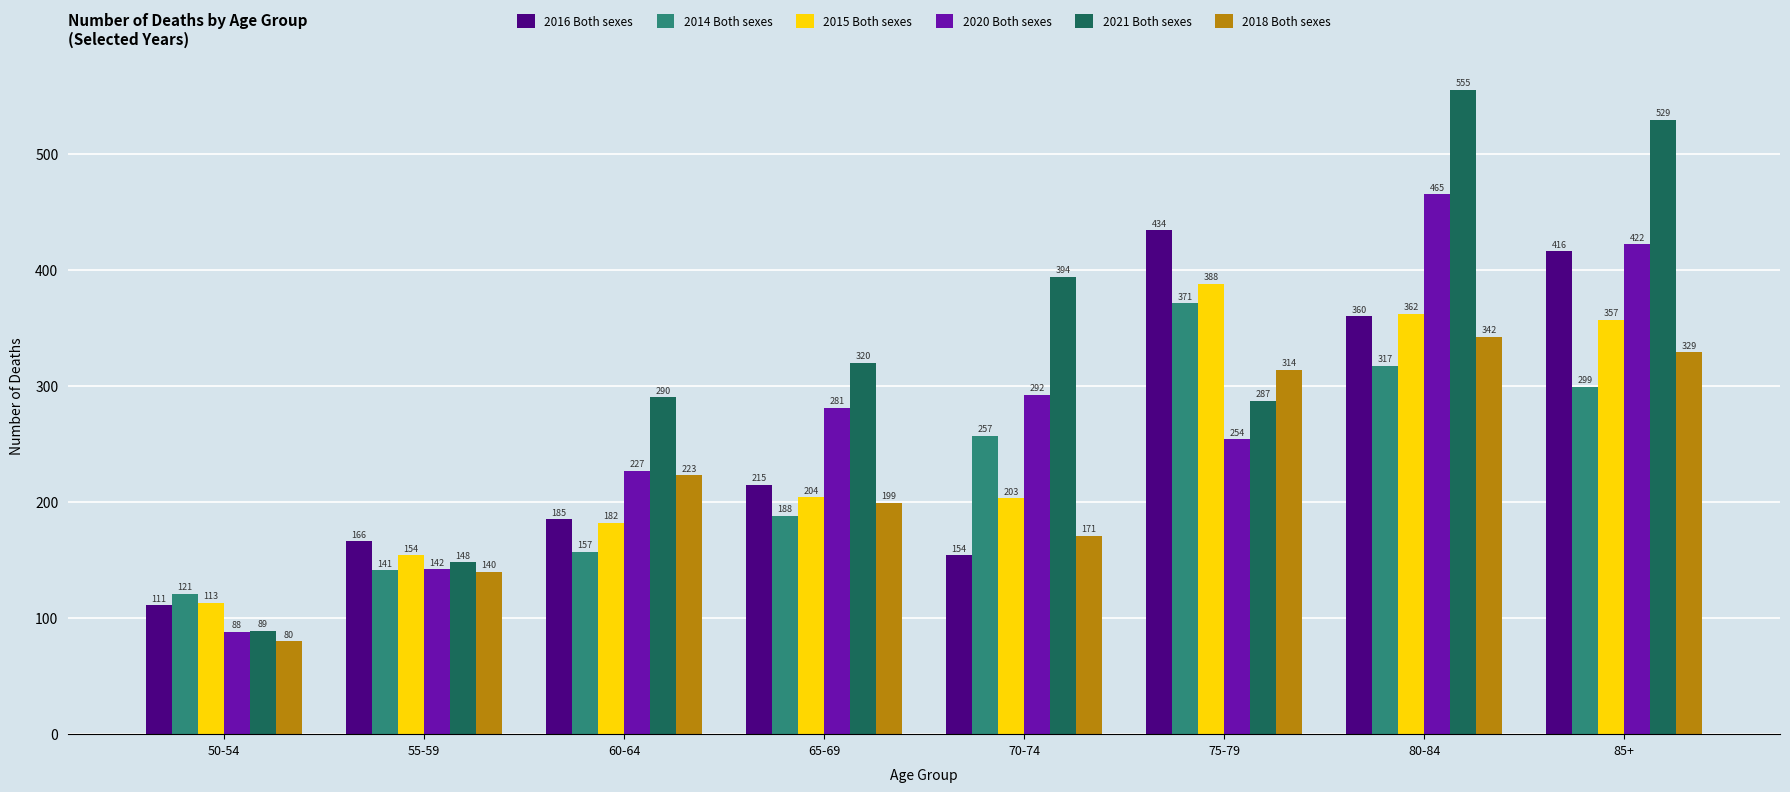

What is the label of the 8th bar from the left?

85+